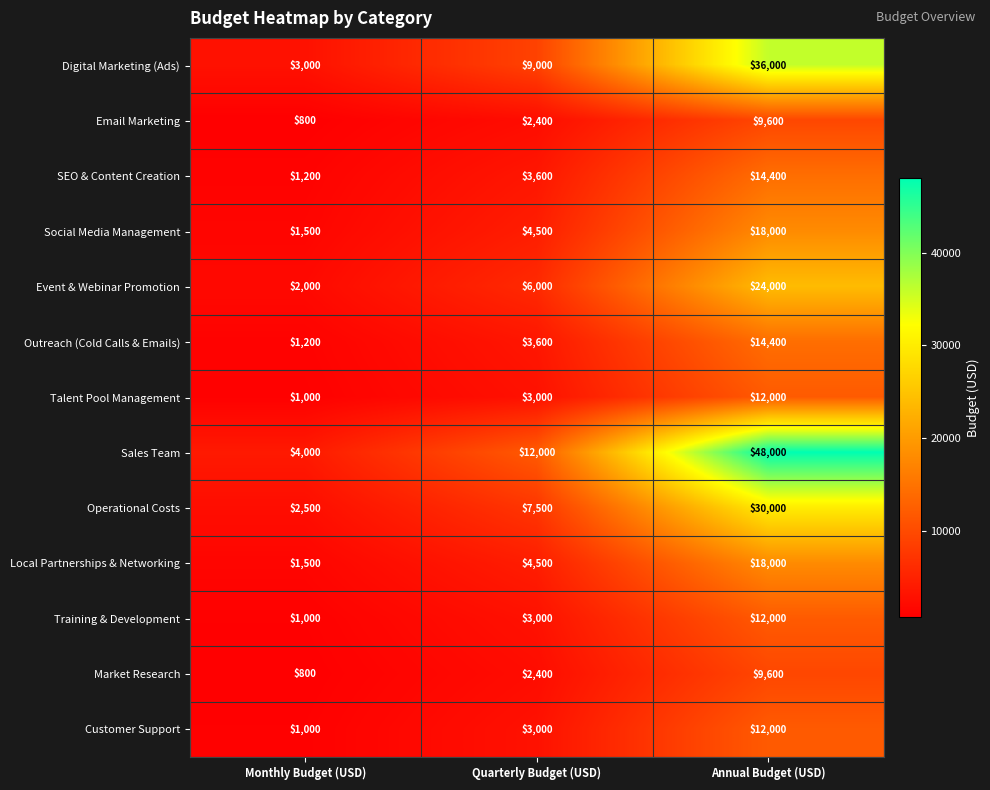

Count the Training & Development values in the range 1000 to 12000.

3